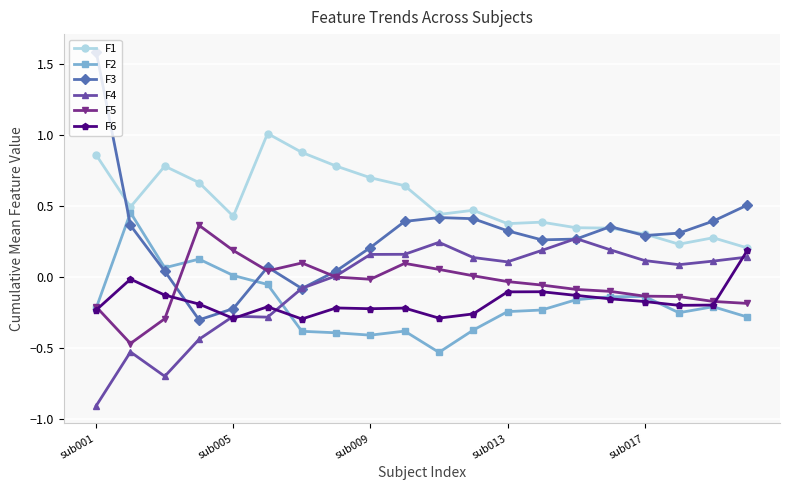

What is the value of the F1 point at the 3rd from the left?

0.8